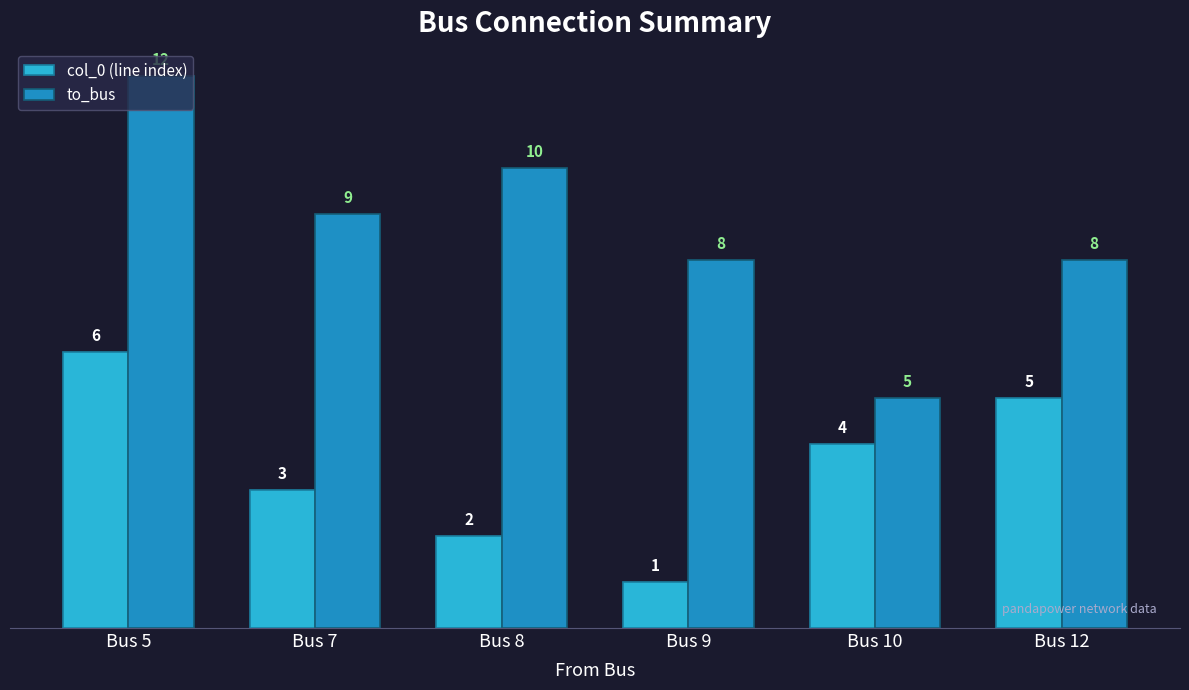

True or false: col_0 (line index) has a value of 5 at Bus 12.

True